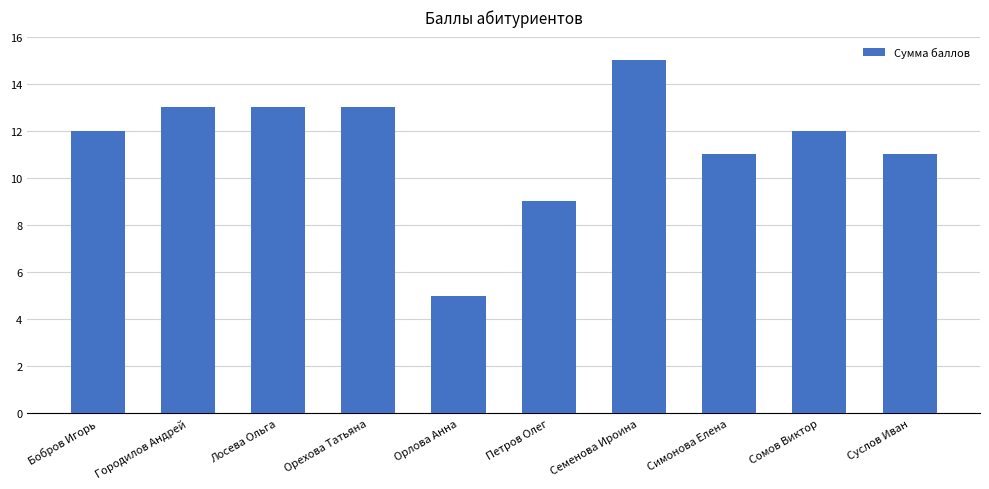

Which label corresponds to the smallest value in the chart?

Орлова Анна